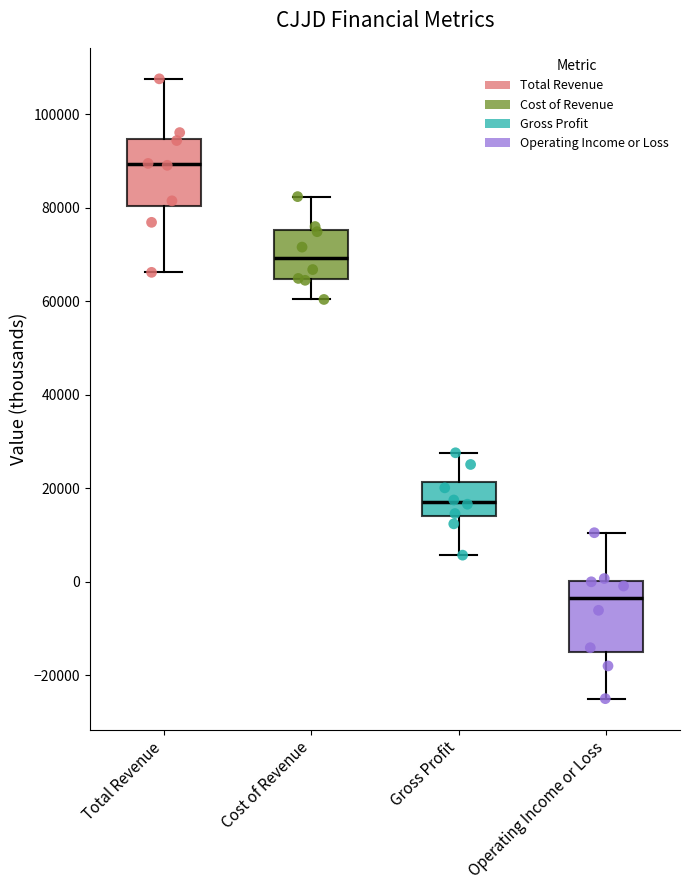

Which box has the highest median line?

Total Revenue